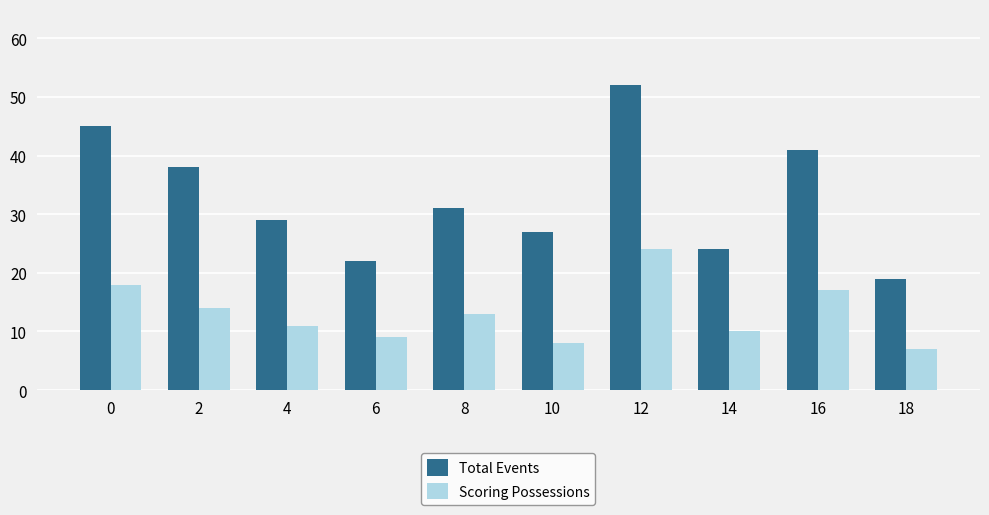

Rank the categories by Scoring Possessions value from lowest to highest.

18, 10, 6, 14, 4, 8, 2, 16, 0, 12